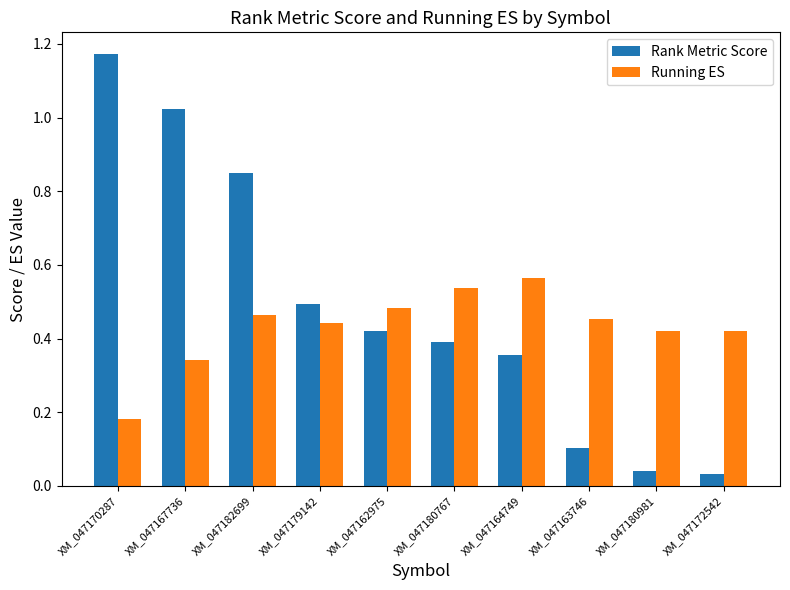

At which label is Running ES closest to 0?

XM_047170287